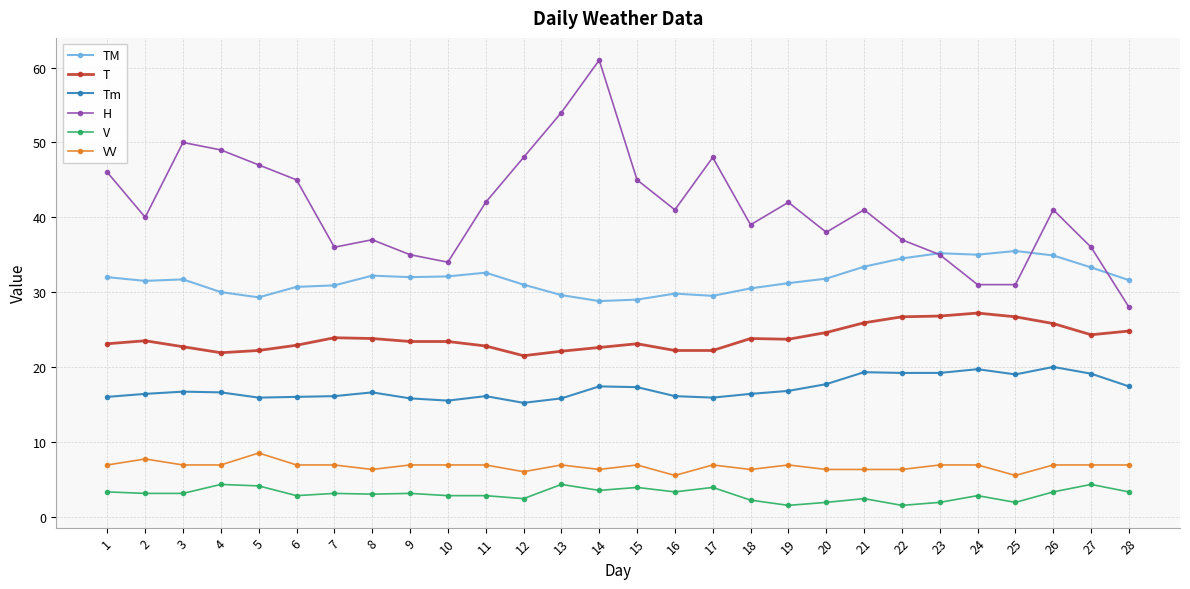

What is the approximate value of T at 10?

23.4